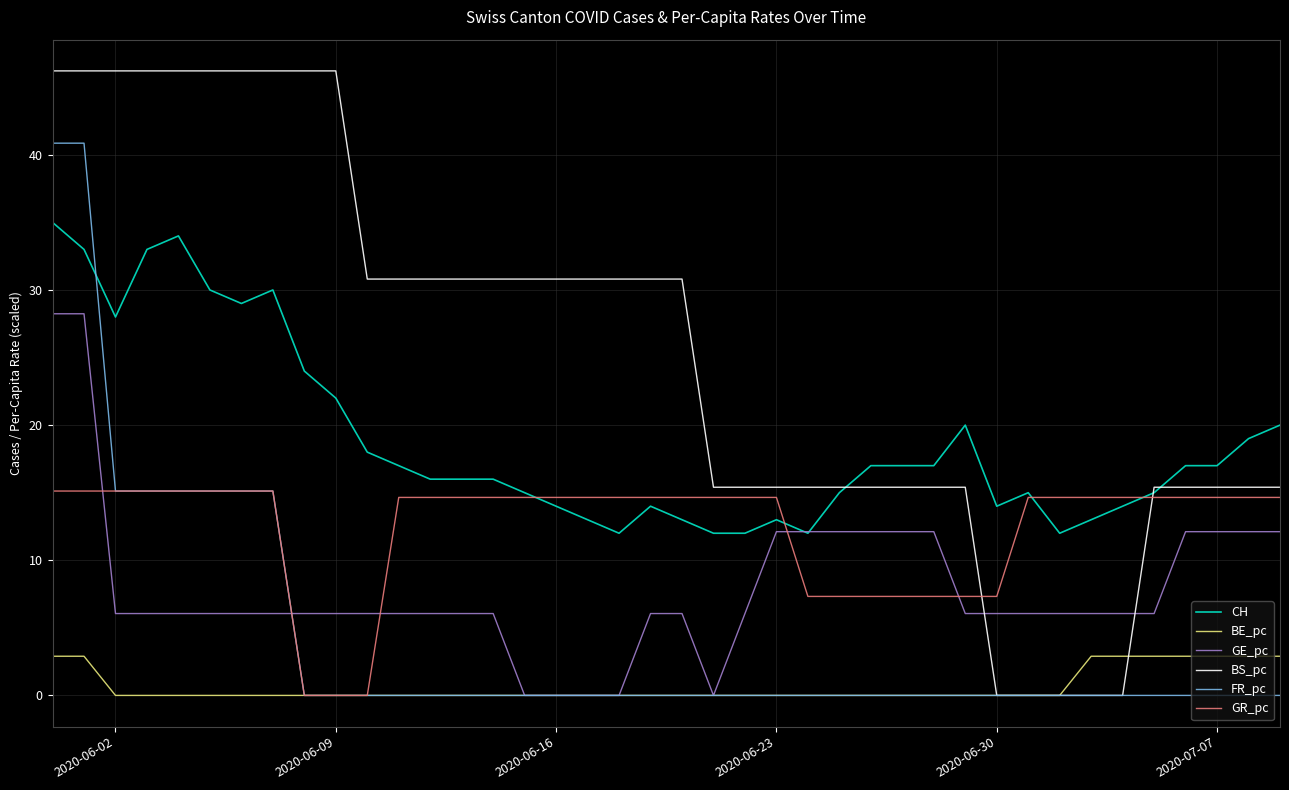

Which series has the largest range (max minus min)?

BS_pc